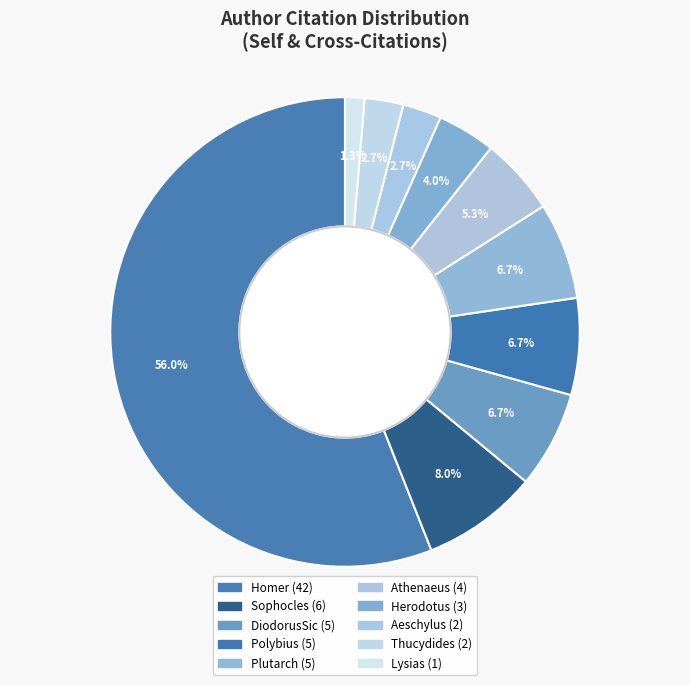

How many segments does this pie chart have?

10